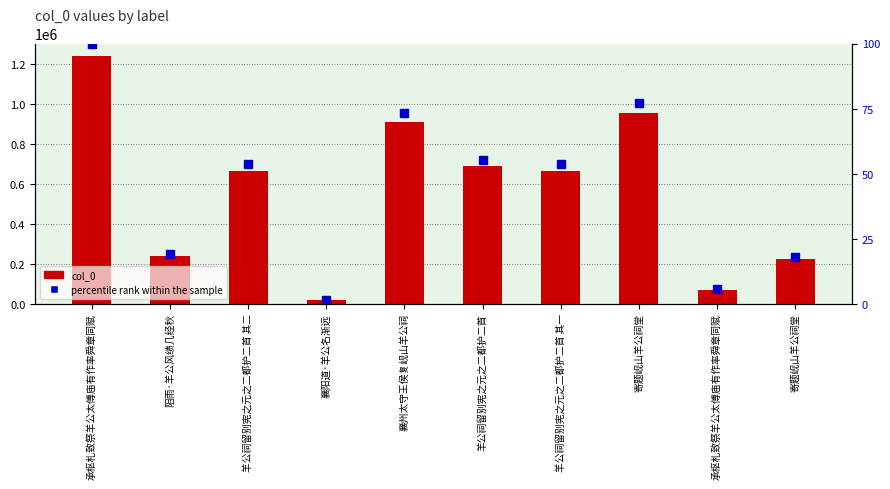

Which series changed the most between 承枢札致祭羊公太傅庙有作率舜章同赋 and 阻雨·羊公风绩几经秋?

col_0